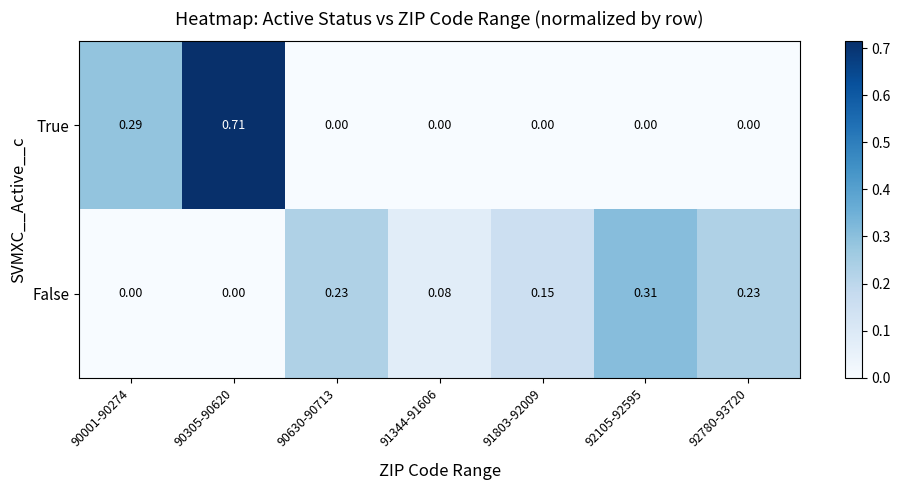

Which series changed the most between 92105-92595 and 92780-93720?

False